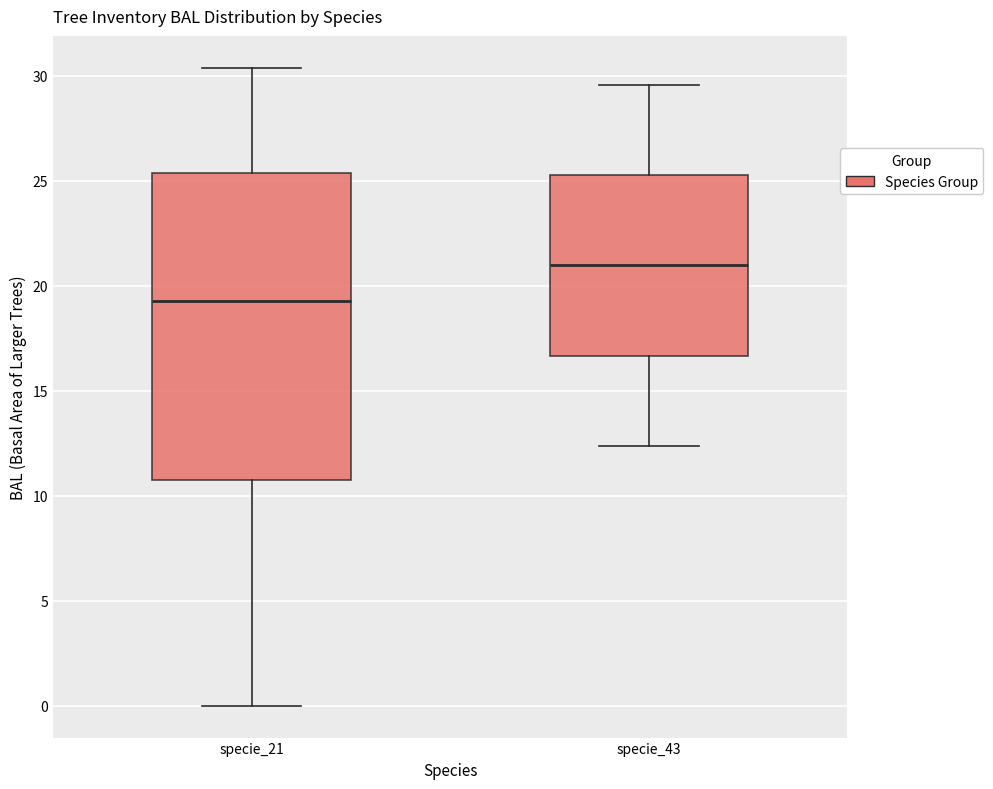

Which box is the tallest, from its lower edge to its upper edge?

specie_21